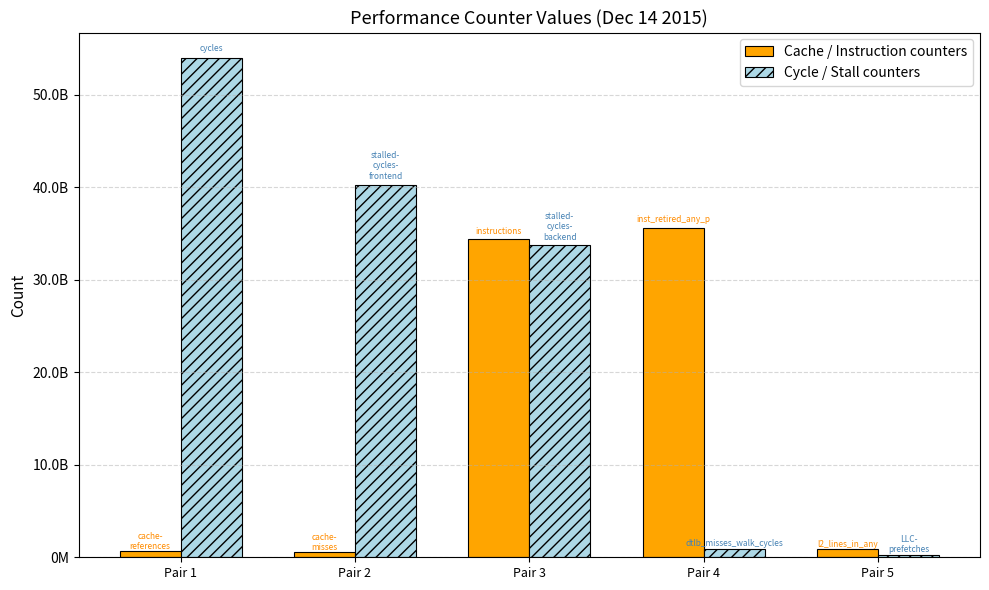

At which category is the sum across all series the highest?

Pair 3